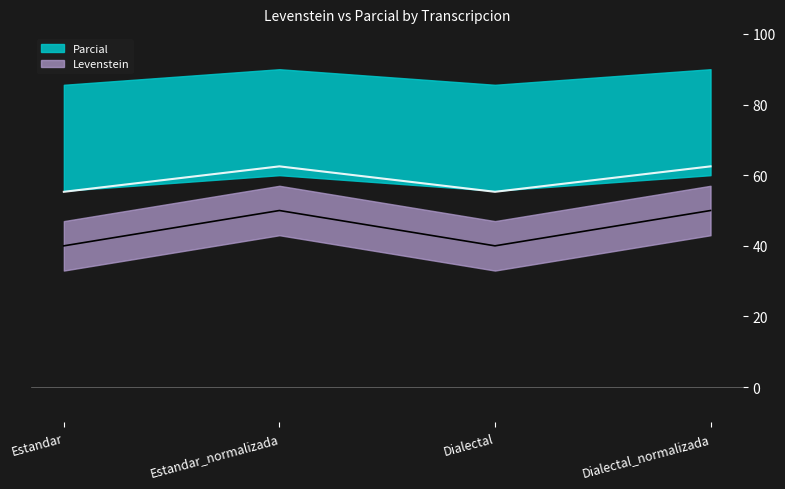

What is the spread (max minus min) of values at Dialectal?

15.3